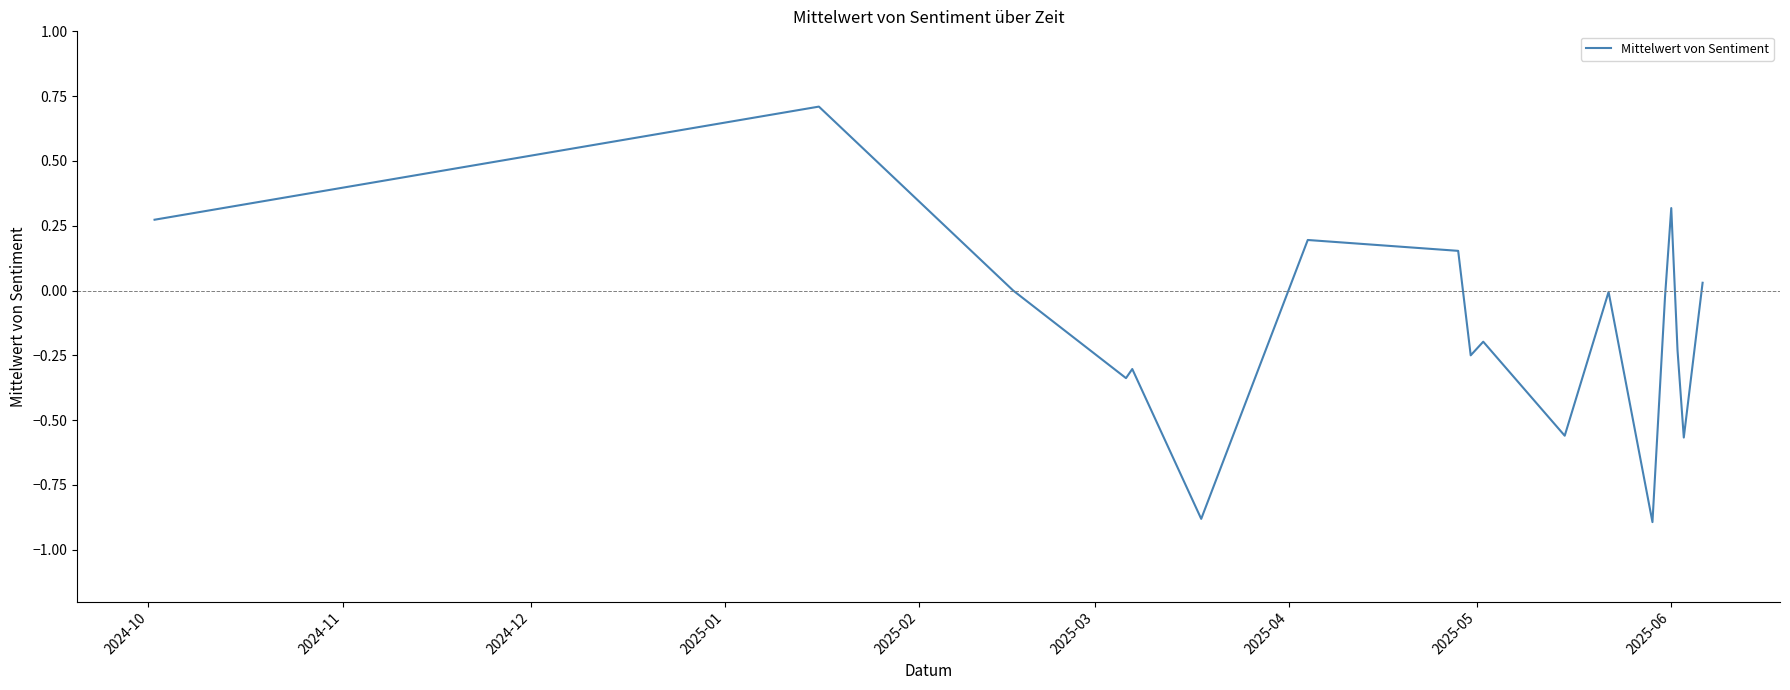

What is the difference between the maximum and minimum values?

1.6